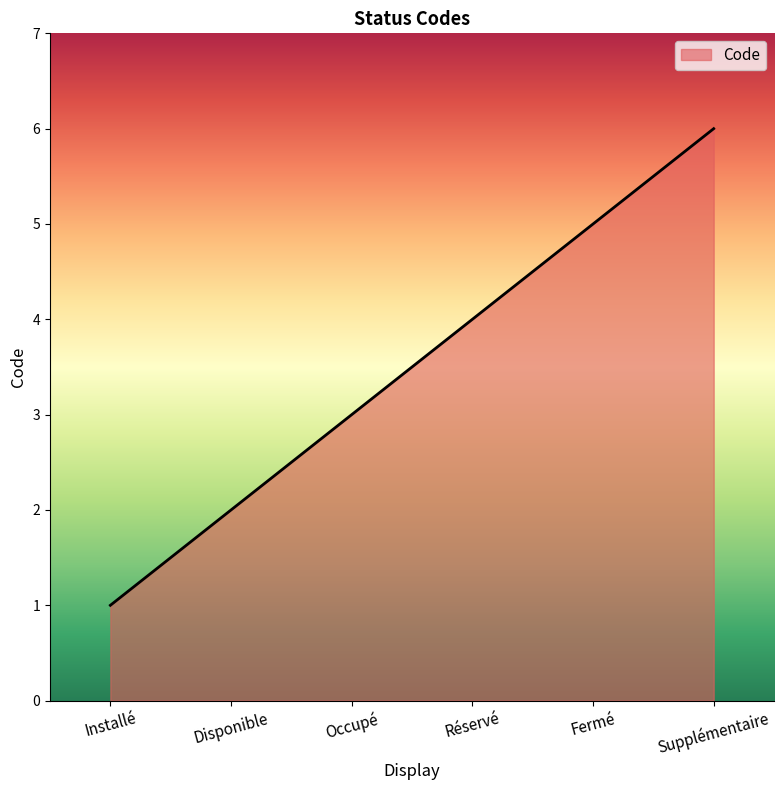

Reading left to right, transcribe all the data shown in this chart.

1	2	3	4	5	6